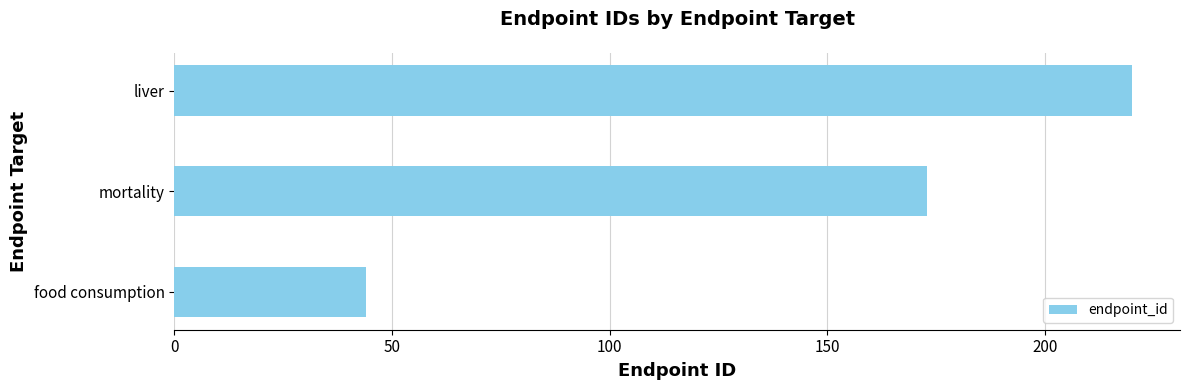

Approximately how many times larger is the value at mortality compared to liver?

0.8